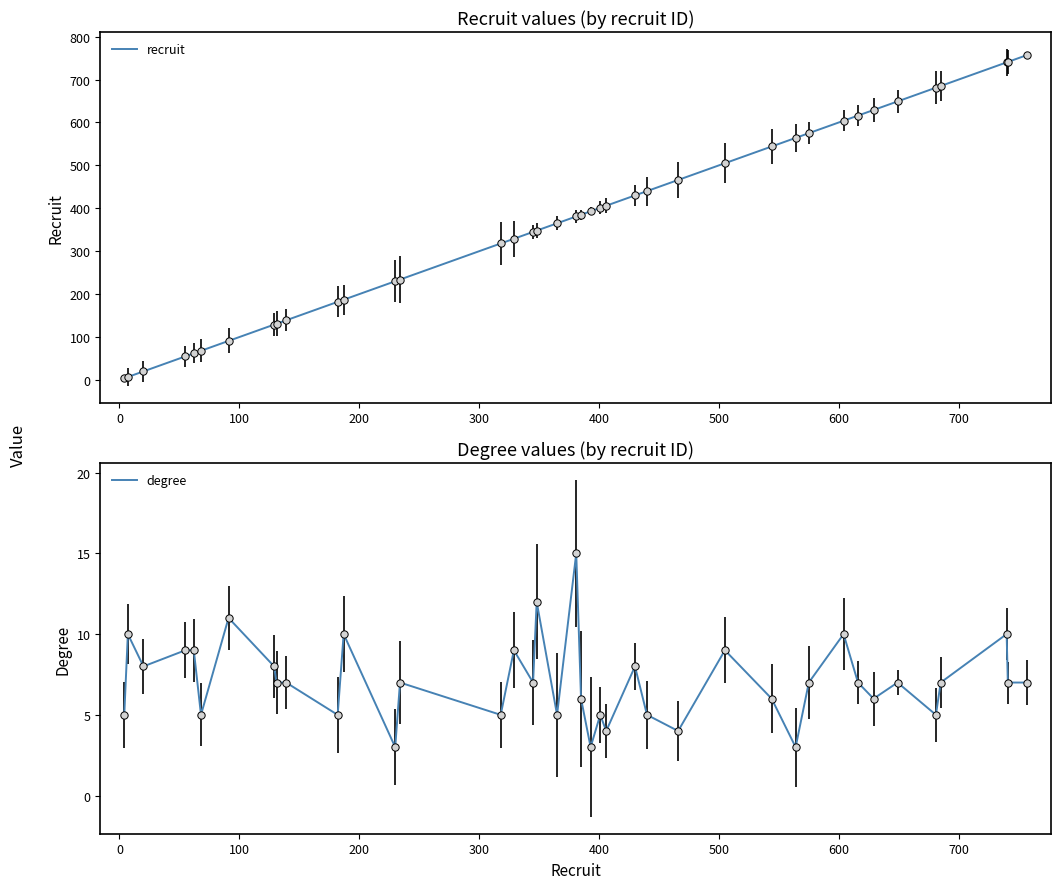

What is the minimum value for degree?

3